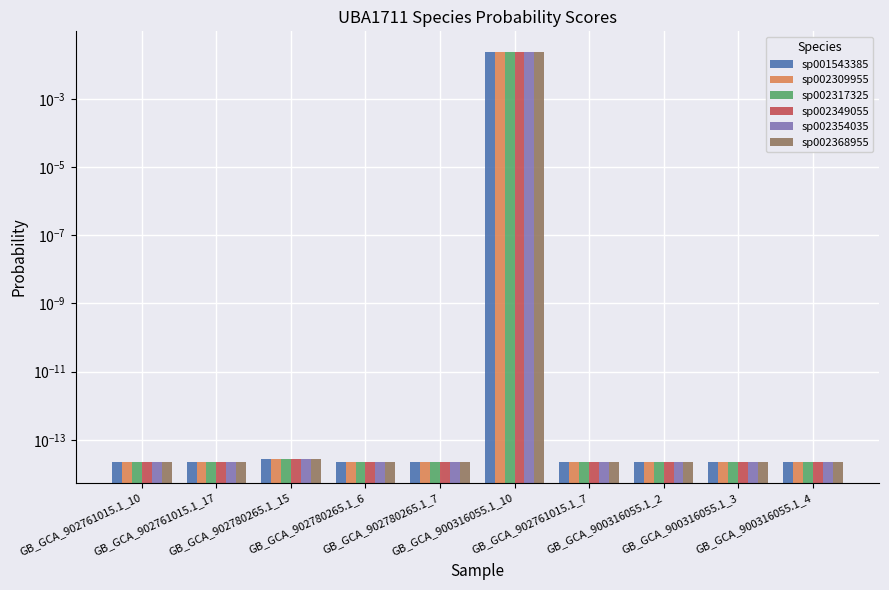

Which has a higher value, GB_GCA_900316055.1_3 or GB_GCA_900316055.1_2?

GB_GCA_900316055.1_3